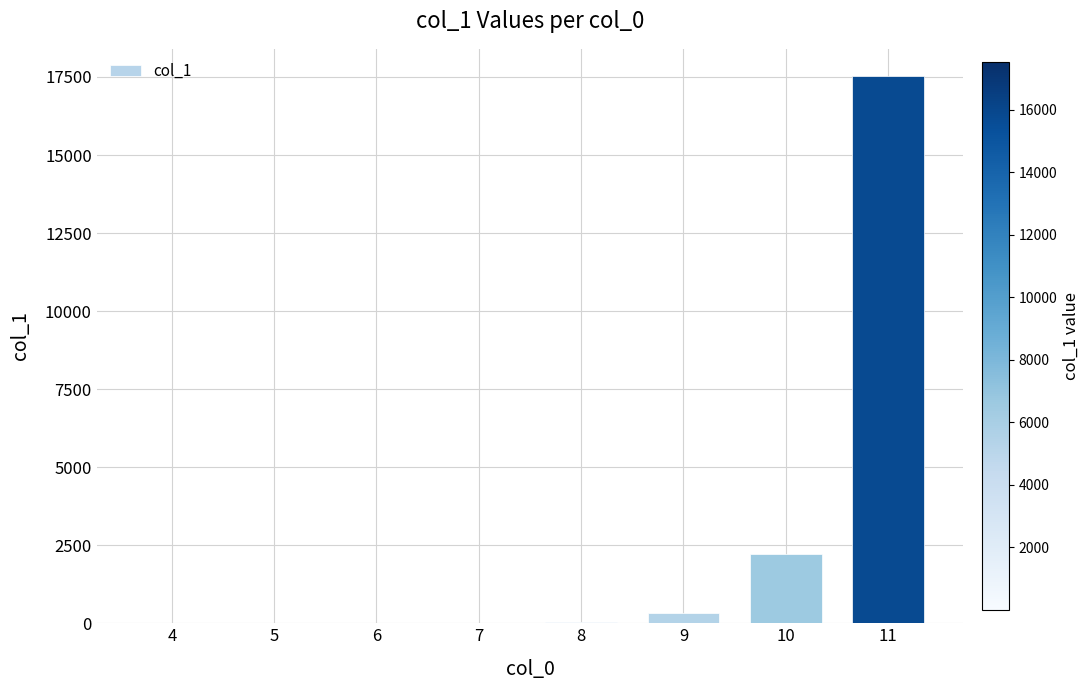

What is the change in value from 10 to 11?

+15320.0